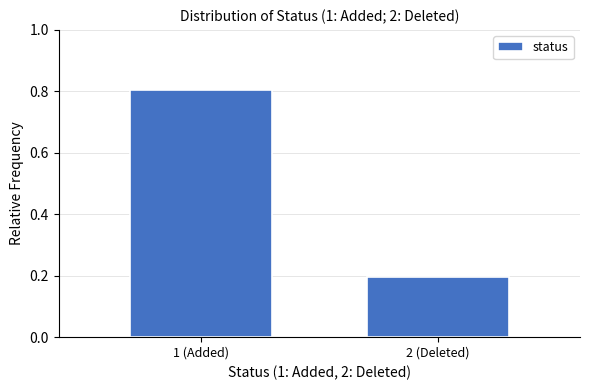

Reading right to left, what are all the values shown in this chart?

0.2	0.8